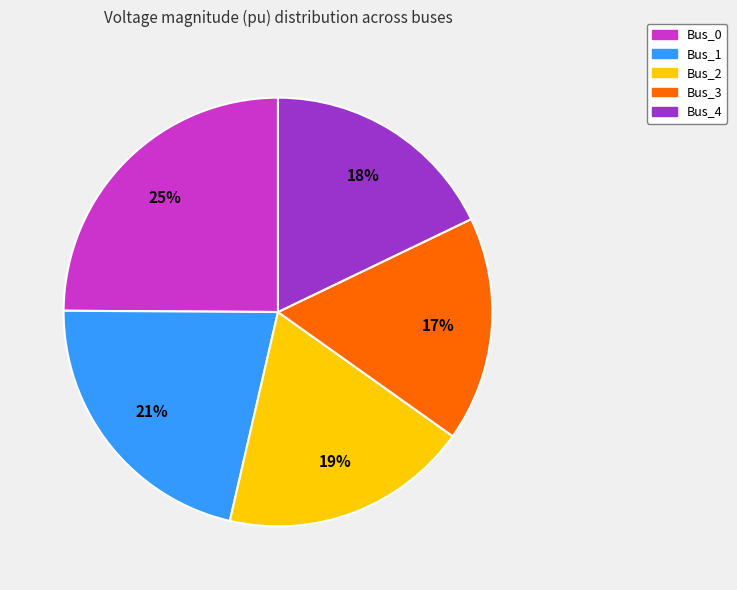

How many segments does this pie chart have?

5